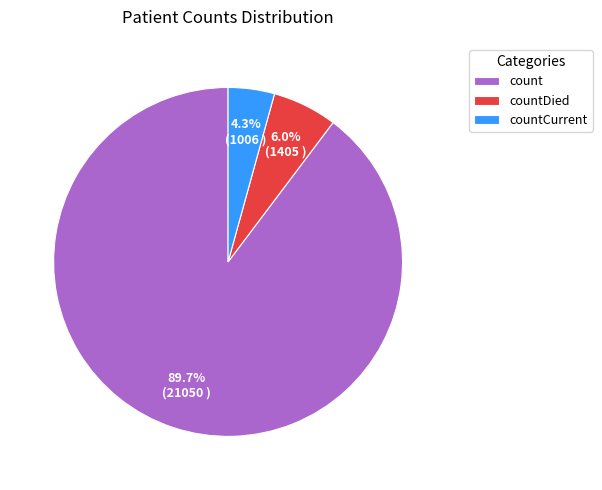

Is the sum of count and countCurrent greater than half?

Yes